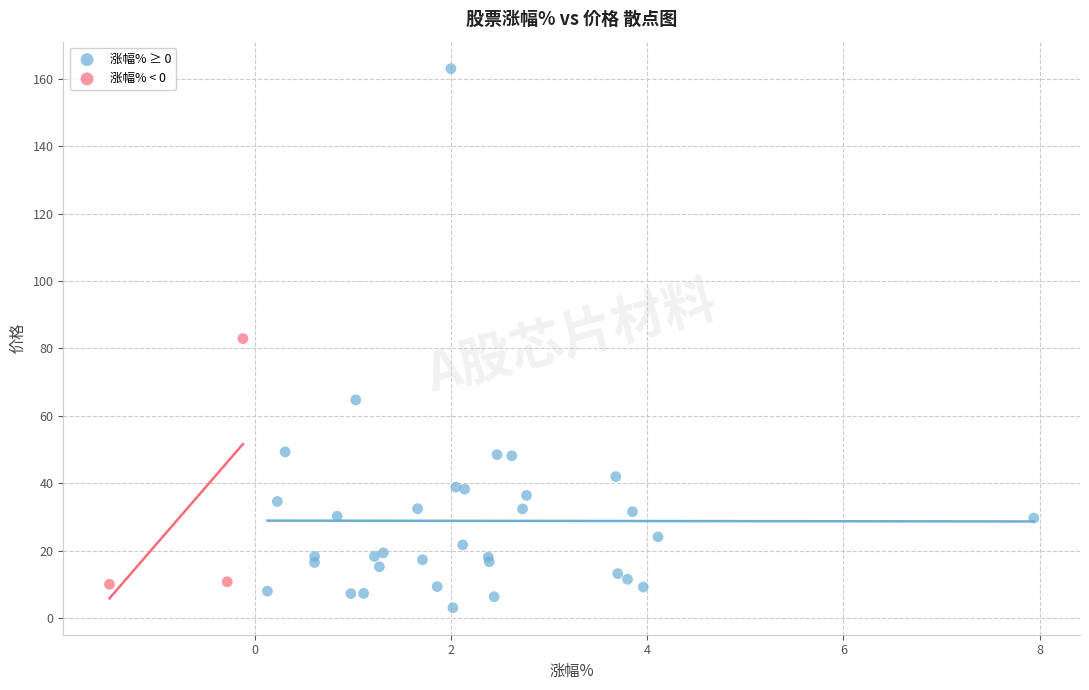

Which series reaches the maximum Y coordinate?

涨幅% ≥ 0